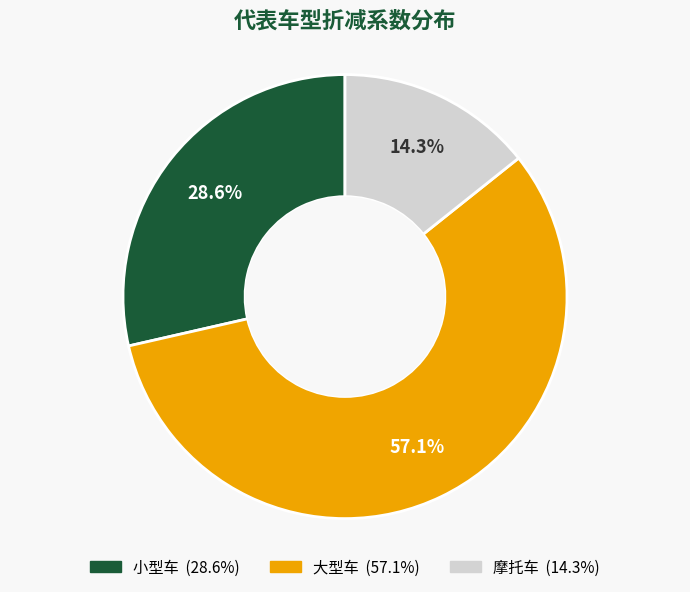

Between 小型车 and 大型车, which is larger?

大型车